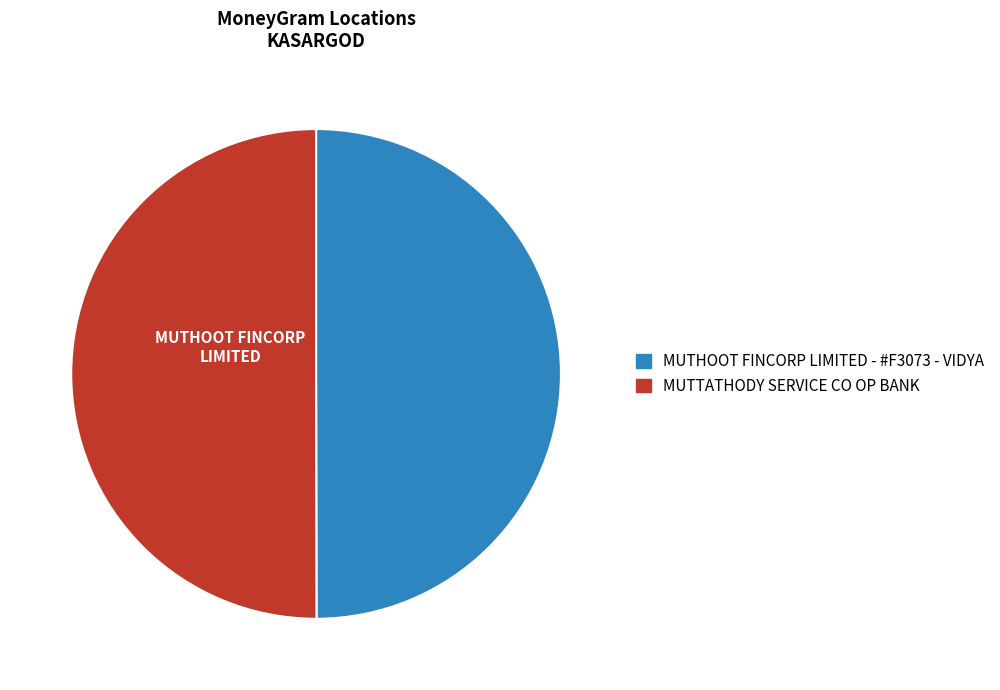

Combined, do MUTHOOT FINCORP LIMITED - #F3073 - VIDYA and MUTTATHODY SERVICE CO OP BANK account for over 50%?

Yes